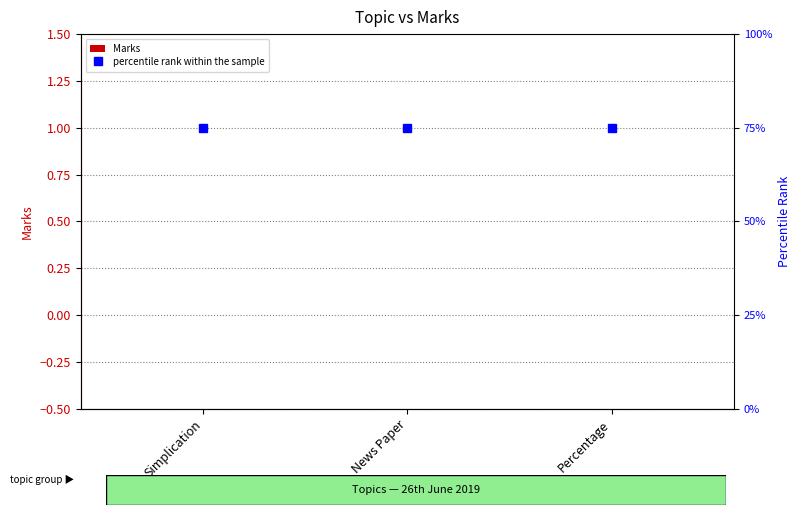

Reading left to right, what are all the values shown in this chart?

Marks: 0	0	0
percentile rank within the sample: 75	75	75